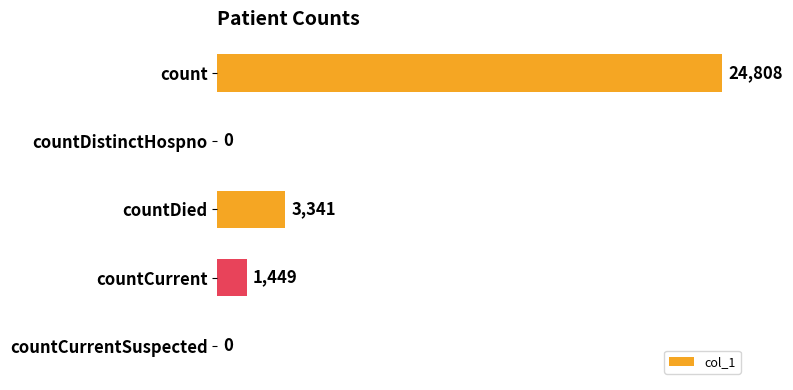

What is the greatest value displayed?

24808